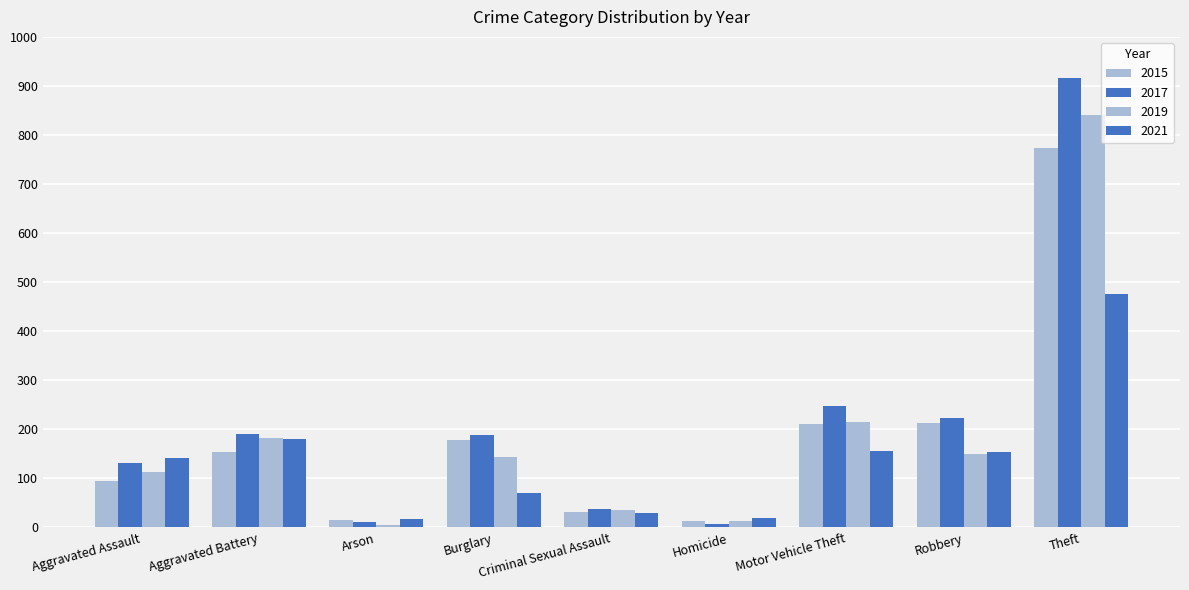

How many values in the 2019 series are below 143?

4